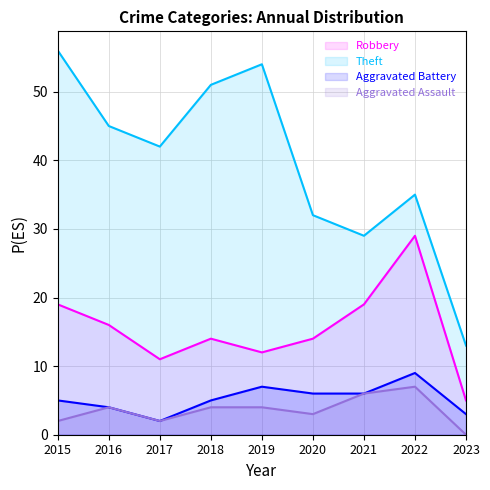

True or false: Aggravated Assault and Robbery intersect in this chart.

False